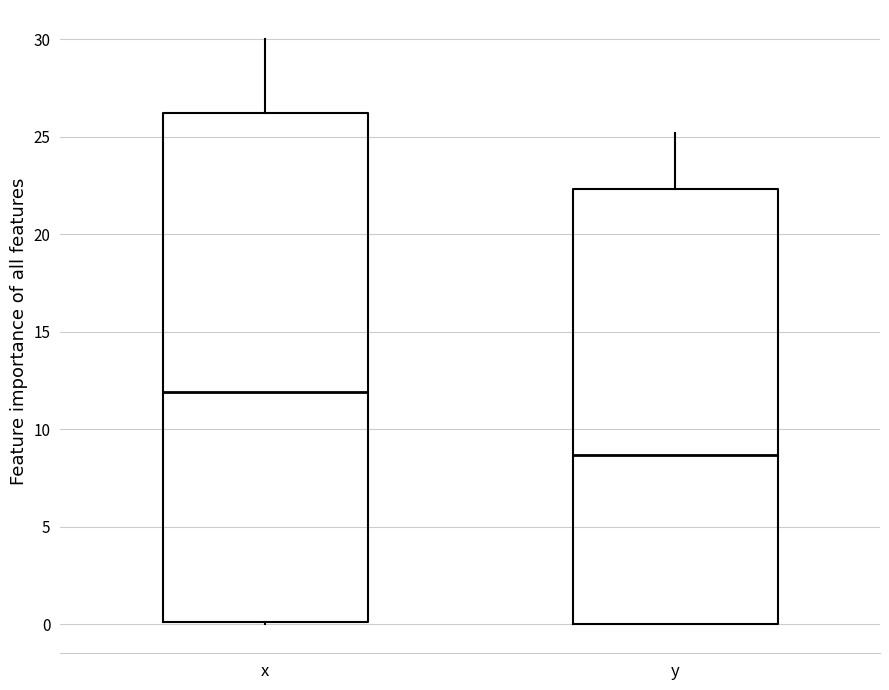

Where is the lower edge of the box for x on the y-axis? The values are not printed on the chart, so give them approximately, as read against the axis.

0.0